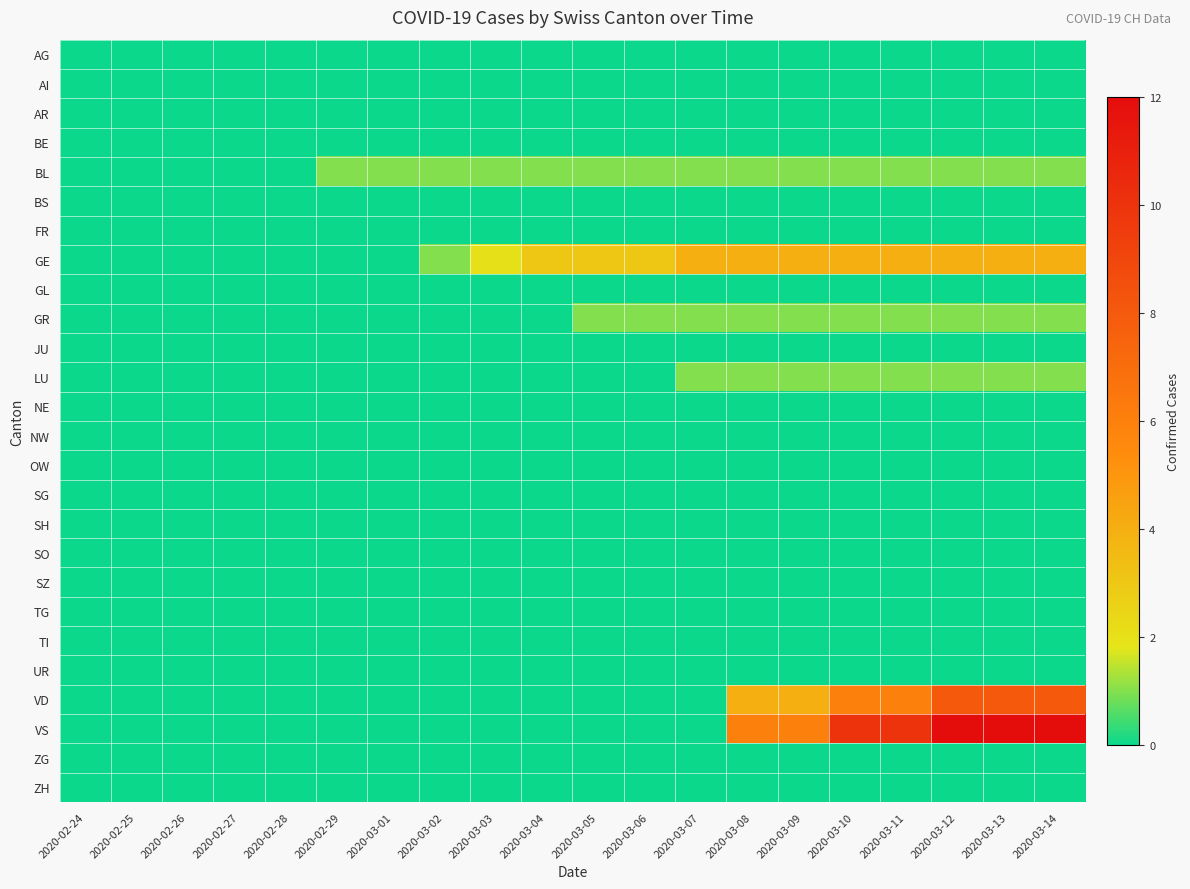

Which has a higher value, 2020-02-24 or 2020-02-28?

2020-02-24